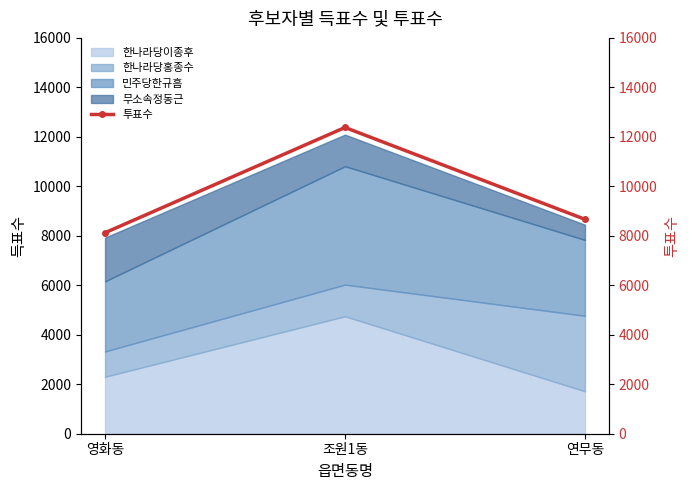

What is the value of the 3rd point from the left?

8666